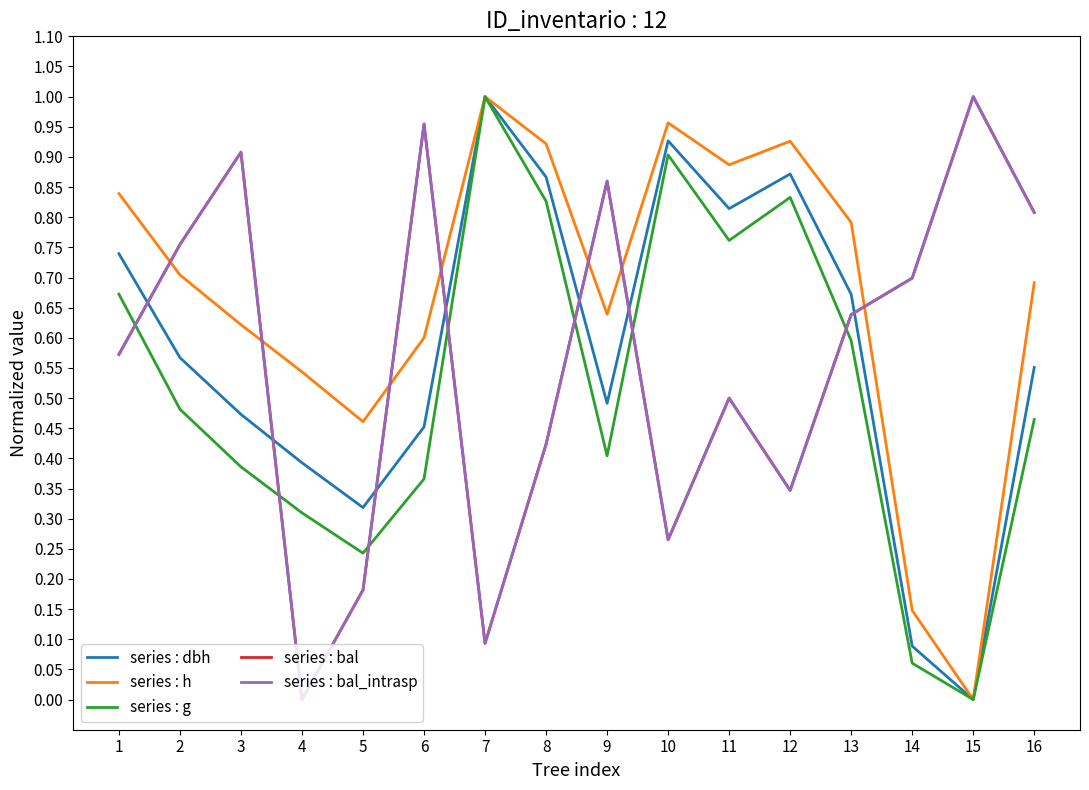

Reading right to left, list all the values displayed in this chart.

series : dbh: 16=0.6	15=0.0	14=0.1	13=0.7	12=0.9	11=0.8	10=0.9	9=0.5	8=0.9	7=1.0	6=0.5	5=0.3	4=0.4	3=0.5	2=0.6	1=0.7
series : h: 16=0.7	15=0.0	14=0.1	13=0.8	12=0.9	11=0.9	10=1.0	9=0.6	8=0.9	7=1.0	6=0.6	5=0.5	4=0.5	3=0.6	2=0.7	1=0.8
series : g: 16=0.5	15=0.0	14=0.1	13=0.6	12=0.8	11=0.8	10=0.9	9=0.4	8=0.8	7=1.0	6=0.4	5=0.2	4=0.3	3=0.4	2=0.5	1=0.7
series : bal: 16=0.8	15=1.0	14=0.7	13=0.6	12=0.3	11=0.5	10=0.3	9=0.9	8=0.4	7=0.1	6=1.0	5=0.2	4=0.0	3=0.9	2=0.8	1=0.6
series : bal_intrasp: 16=0.8	15=1.0	14=0.7	13=0.6	12=0.3	11=0.5	10=0.3	9=0.9	8=0.4	7=0.1	6=1.0	5=0.2	4=0.0	3=0.9	2=0.8	1=0.6